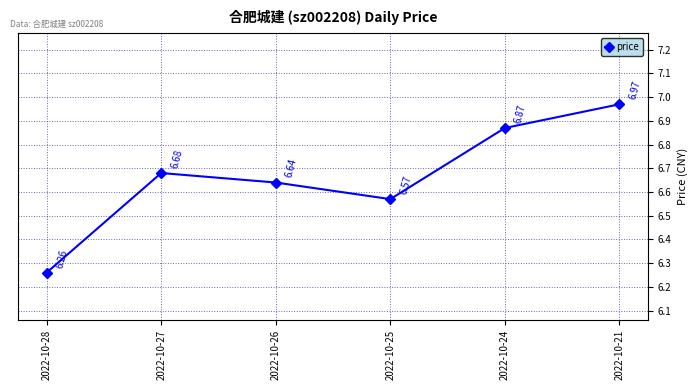

Count the number of categories in the chart.

6